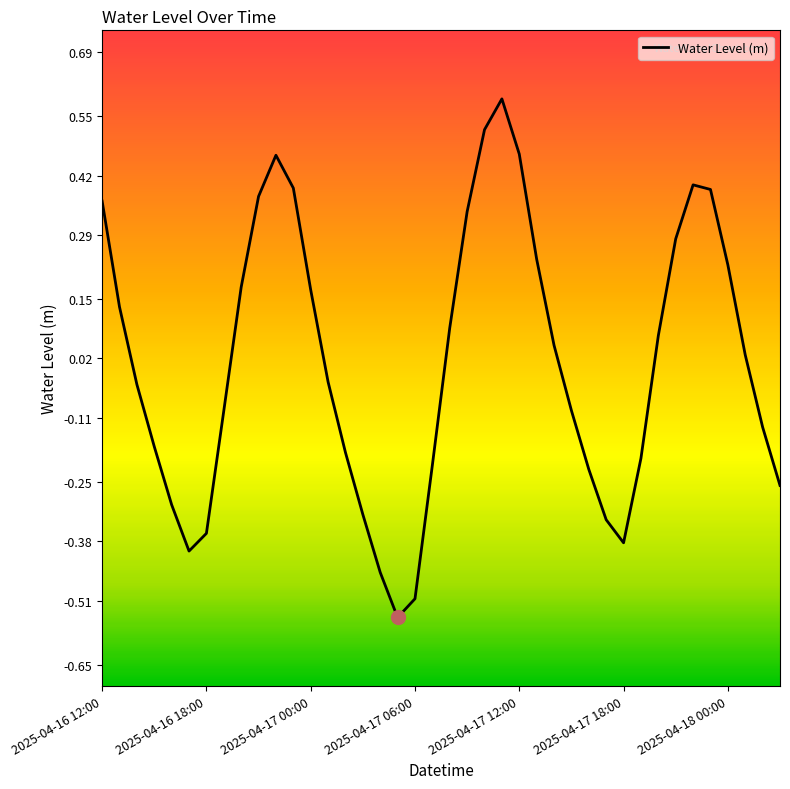

What is the difference between the maximum and minimum values?

1.1